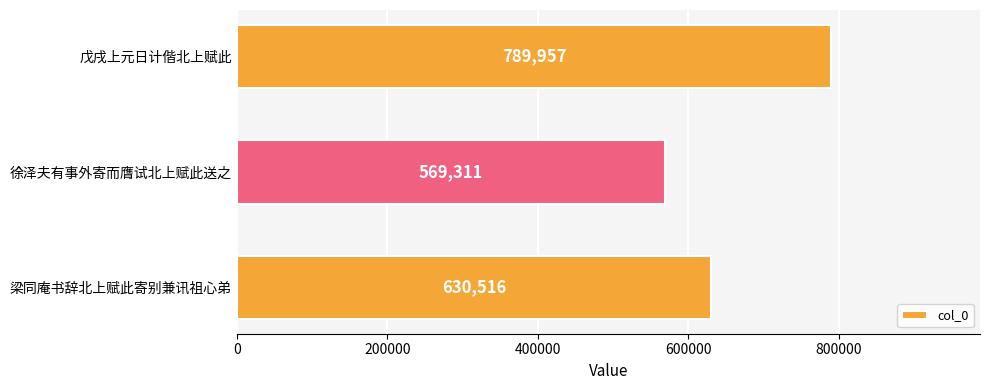

The chart shows a value of 174002 at 戊戌上元日计偕北上赋此. True or false?

False